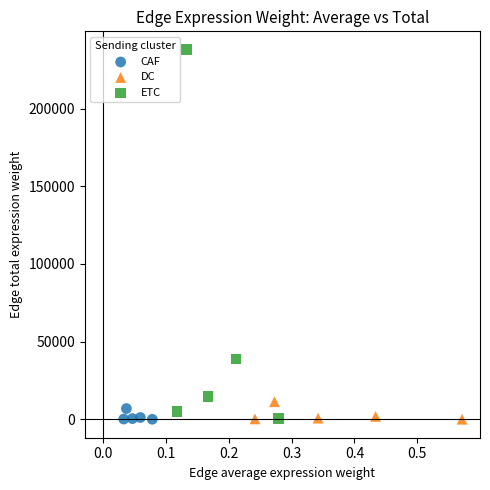

Which series has the widest spread of Y values?

ETC